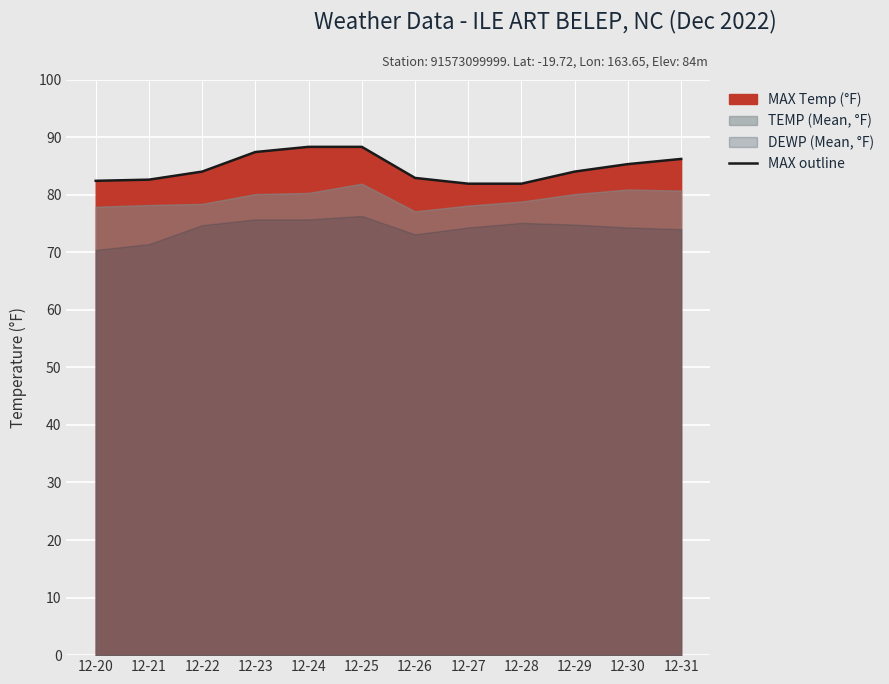

Approximately how many times larger is the value at 12-20 compared to 12-28?

1.0